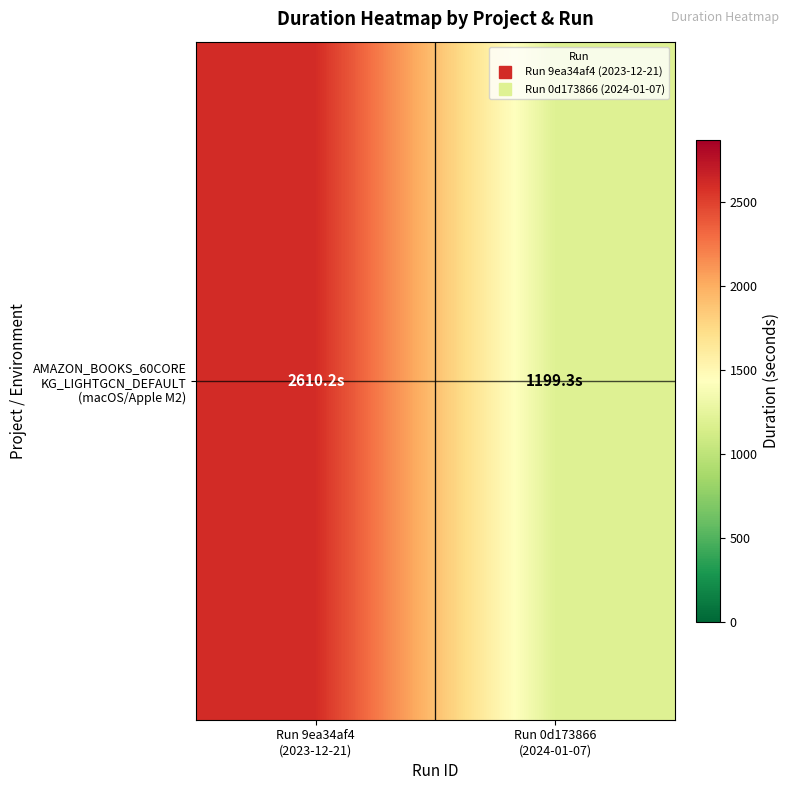

What is the difference between the values at Run 0d173866
(2024-01-07) and Run 9ea34af4
(2023-12-21)?

1410.8